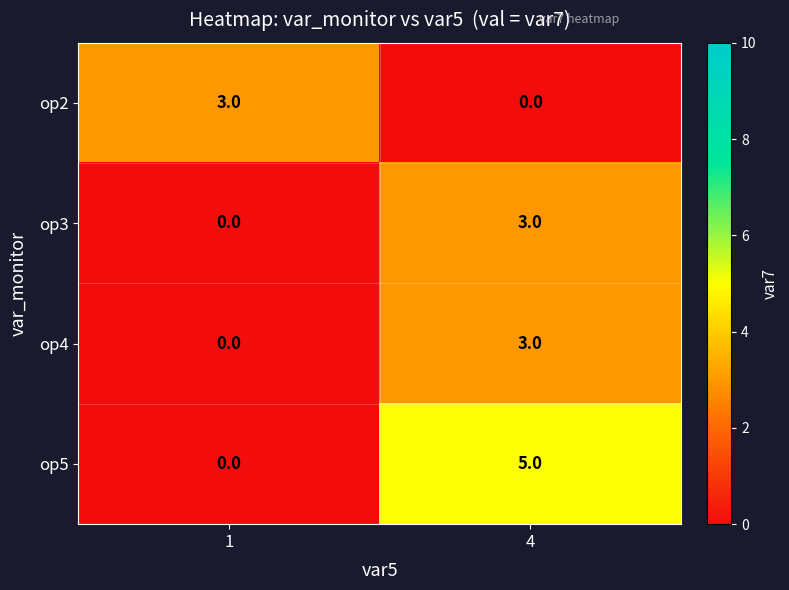

Reading left to right, list all the values displayed in this chart.

op2: 3	0
op3: 0	3
op4: 0	3
op5: 0	5